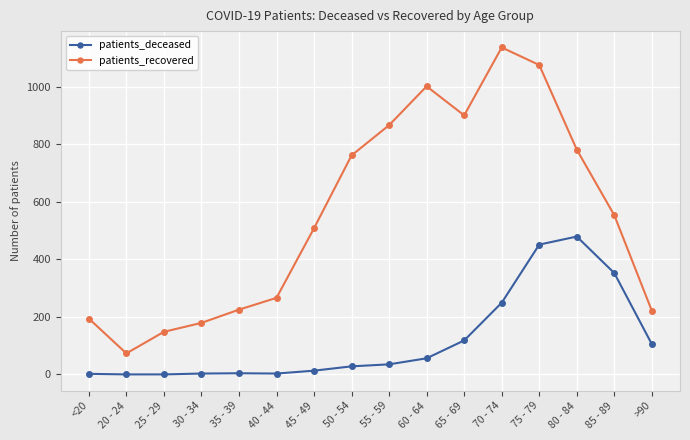

True or false: patients_recovered and patients_deceased cross at least once.

False